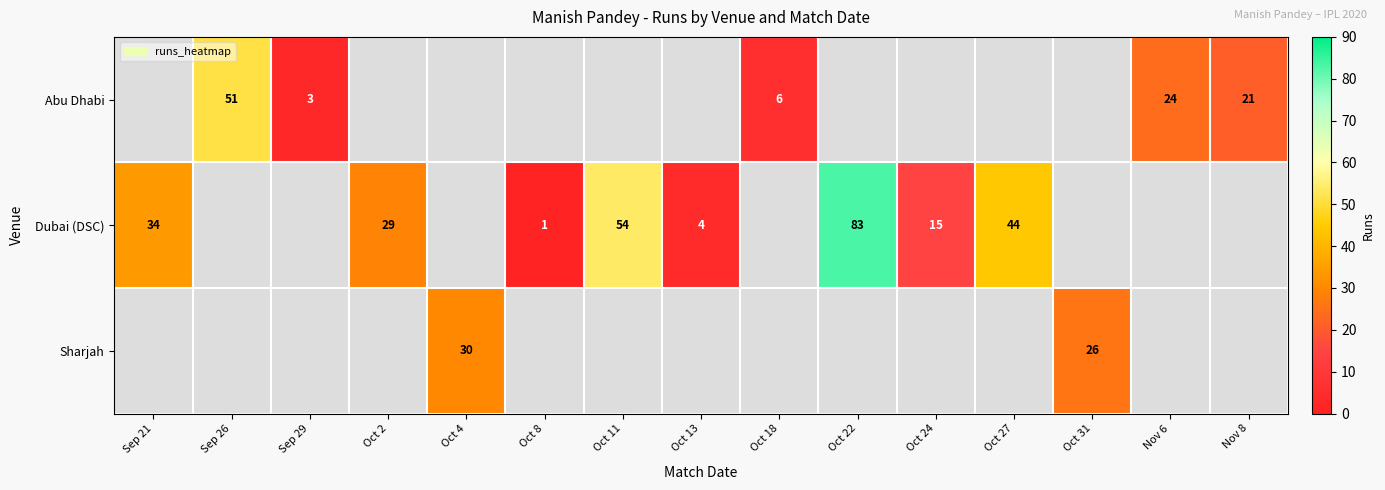

What is the smallest value displayed?

1.0